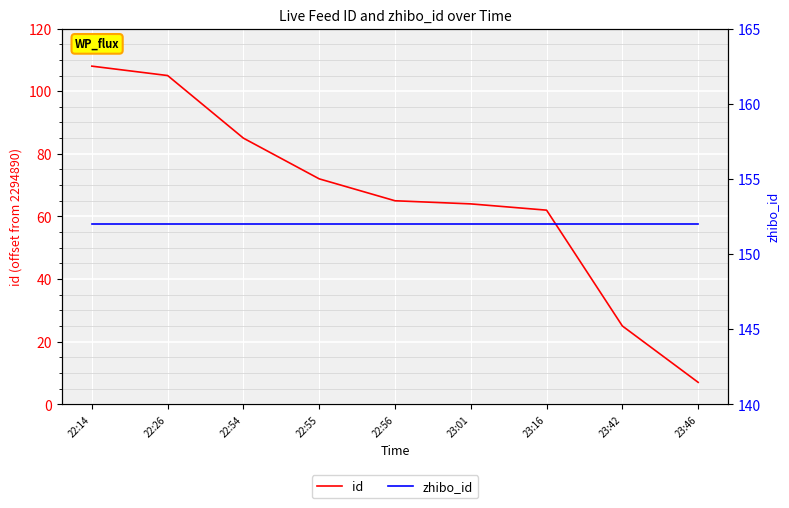

Does the chart display data point markers on the line(s)?

No